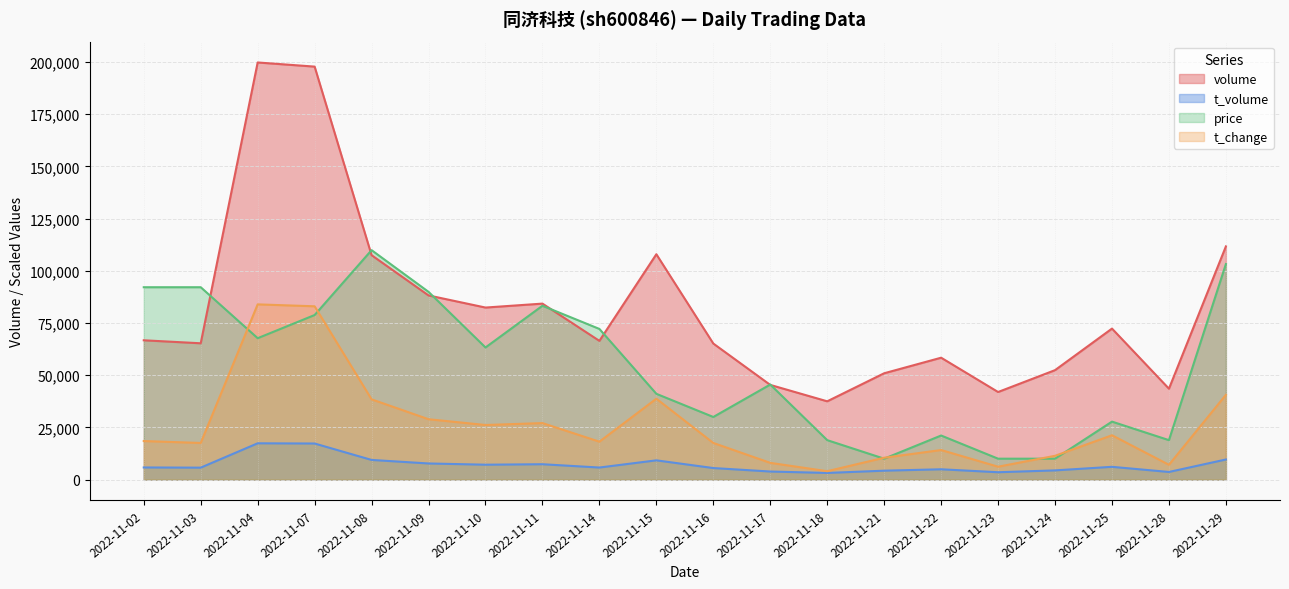

Where does the price series first go above 63270?

2022-11-02